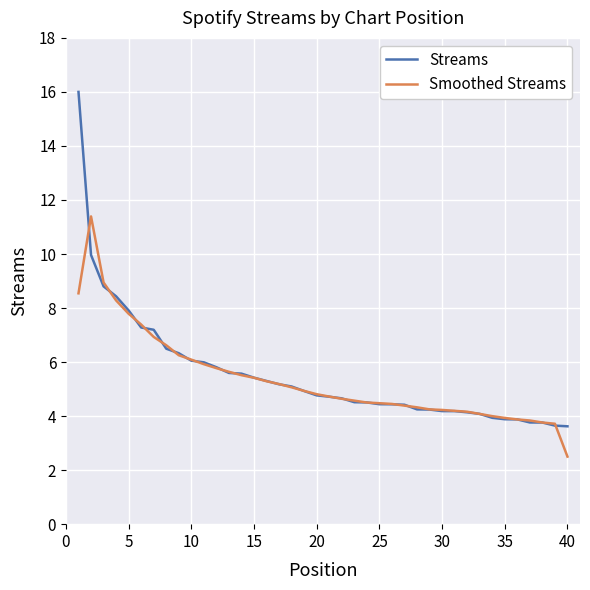

What is the minimum value shown in the chart?

2.5